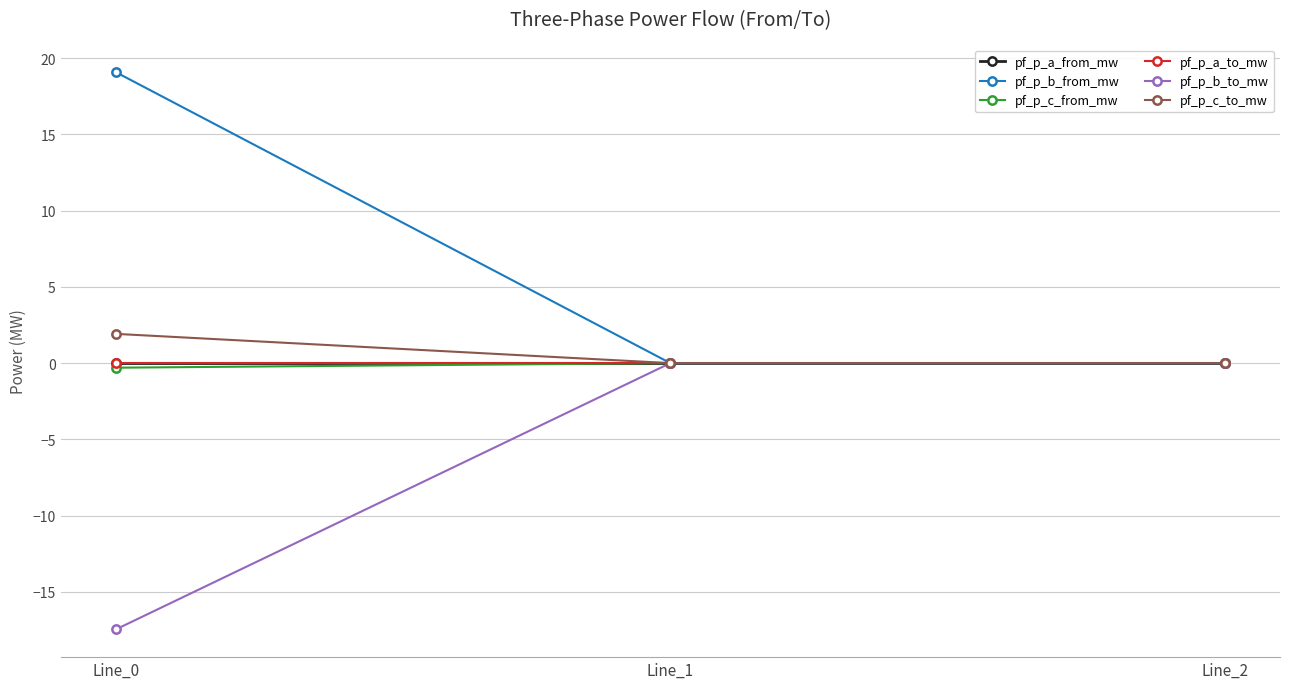

Does the chart have visible grid lines?

Yes